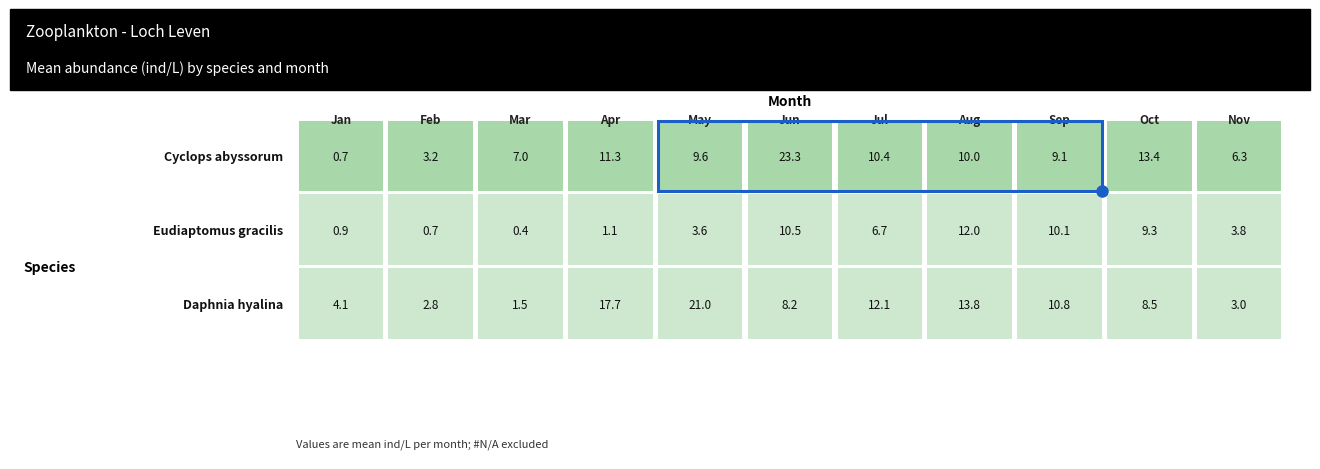

Reading left to right, transcribe all the data shown in this chart.

Cyclops abyssorum: 0.7	3.2	7.0	11.3	9.6	23.3	10.4	10.0	9.1	13.4	6.3
Eudiaptomus gracilis: 0.9	0.7	0.4	1.1	3.6	10.5	6.7	12.0	10.1	9.3	3.8
Daphnia hyalina: 4.1	2.8	1.5	17.7	21.0	8.2	12.1	13.8	10.8	8.5	3.0